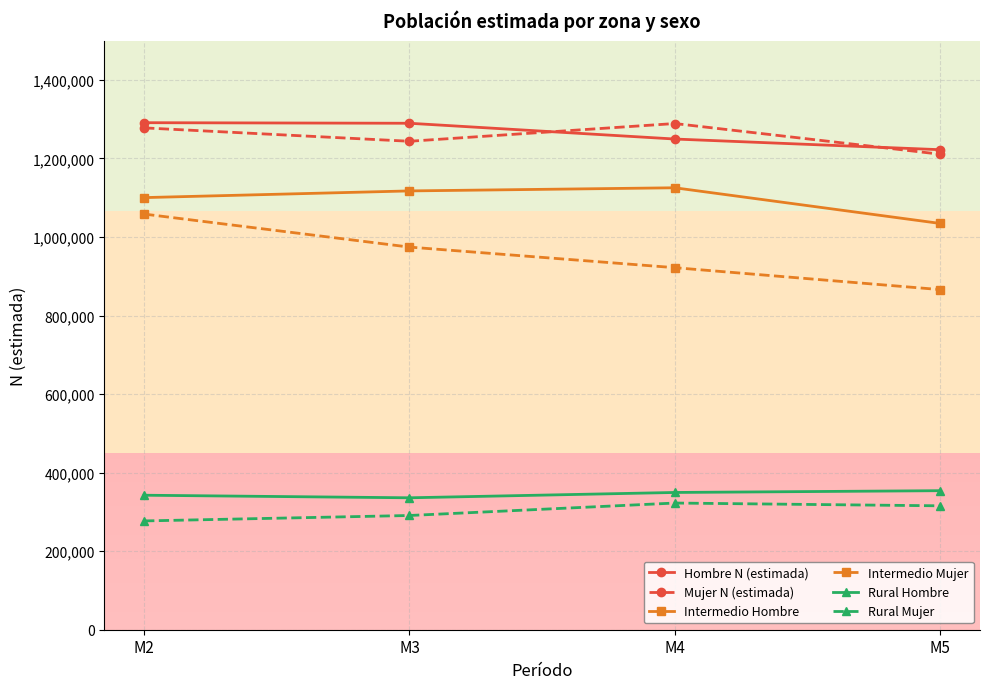

Is it true that Intermedio Hombre equals 1505354 at M3?

False